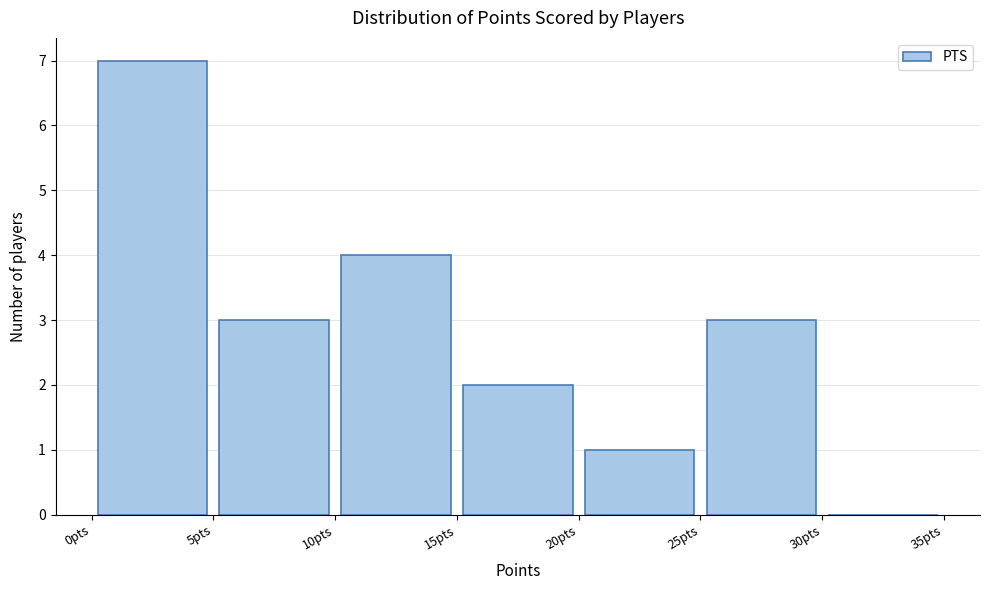

Reading left to right, transcribe this chart: for each bar, give the range it covers on the x-axis and its height. The values are not printed on the chart, so give them approximately, as read against the axis.

0 to 5: 7
5 to 10: 3
10 to 15: 4
15 to 20: 2
20 to 25: 1
25 to 30: 3
30 to 35: 0